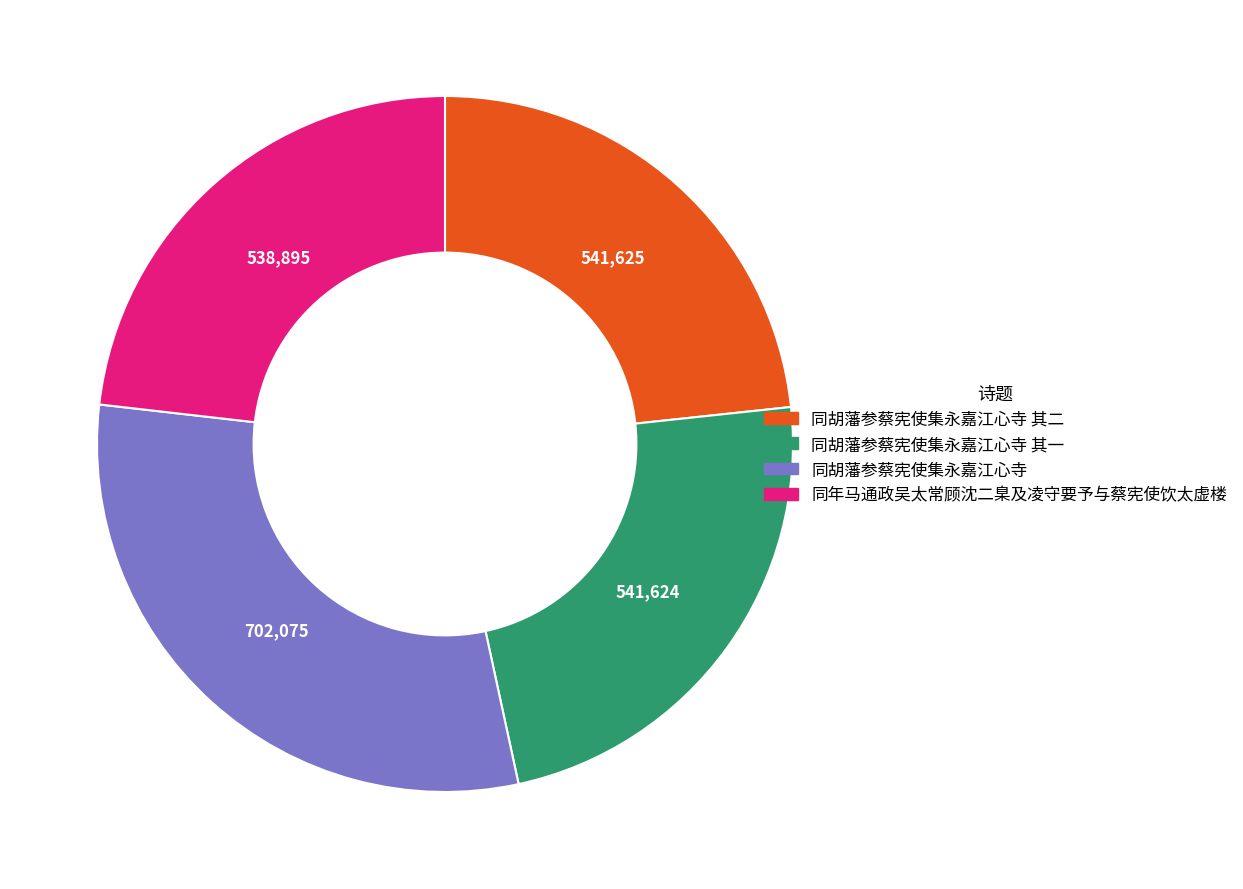

Is there a majority slice in this chart?

No